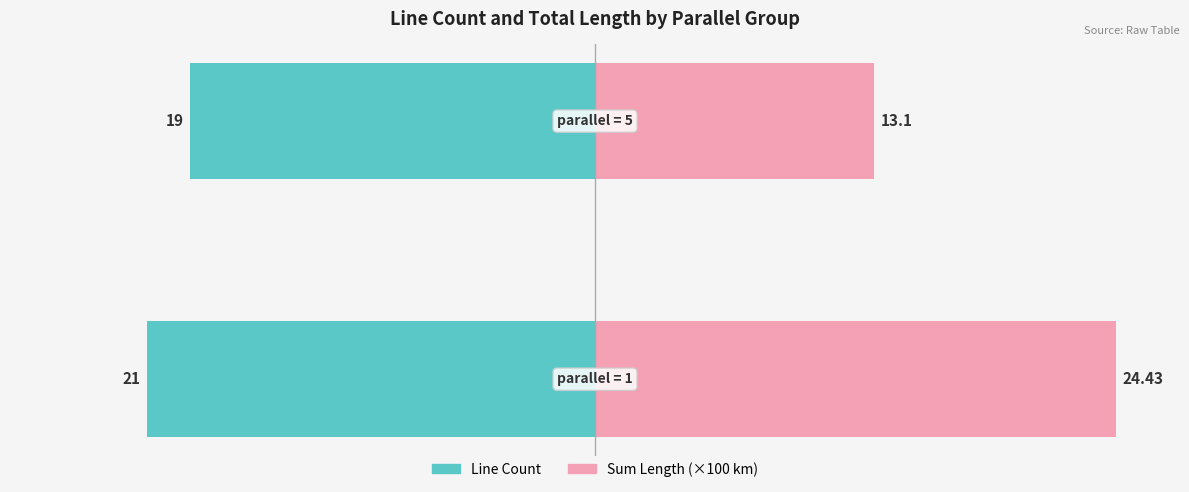

At 0, list the series in order from largest to smallest.

Sum Length (×100 km), Line Count